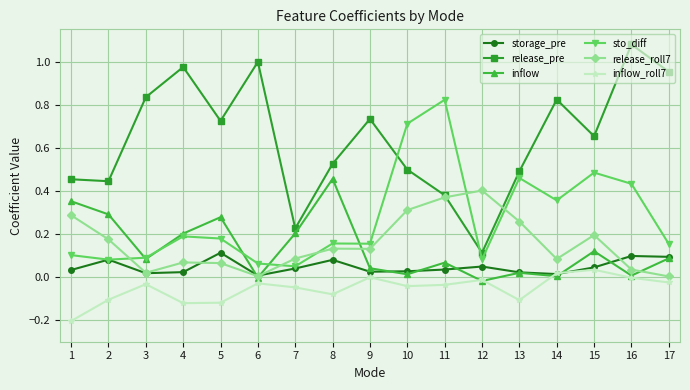

Which series changed the most between 6 and 11?

sto_diff